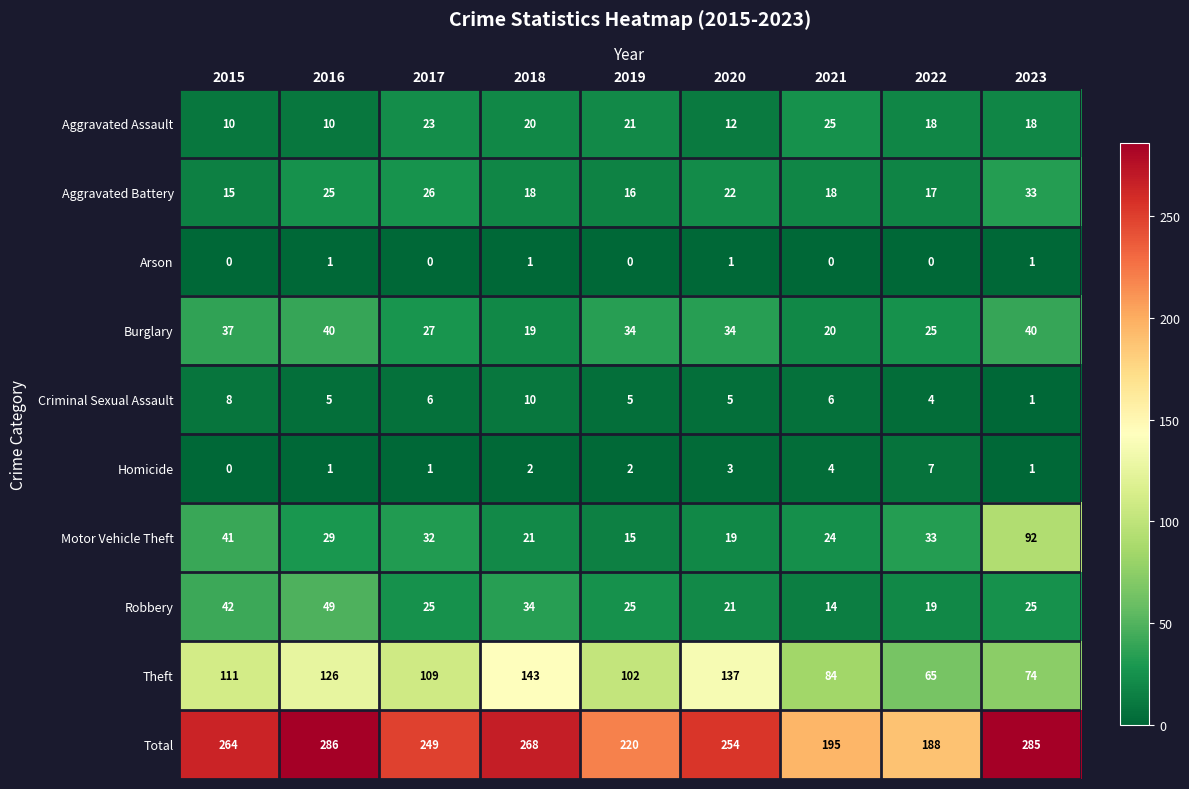

How many distinct data groups are displayed?

10